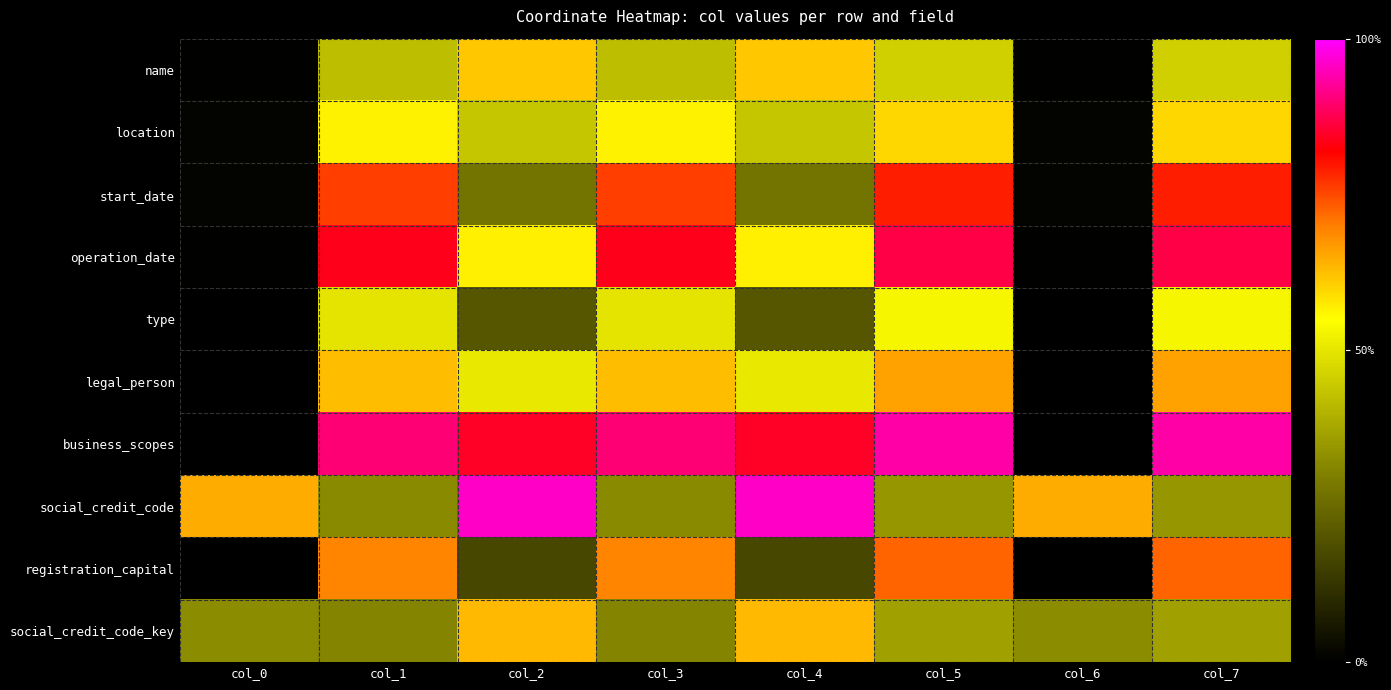

Between col_0 and col_4, which series saw the biggest shift?

business_scopes